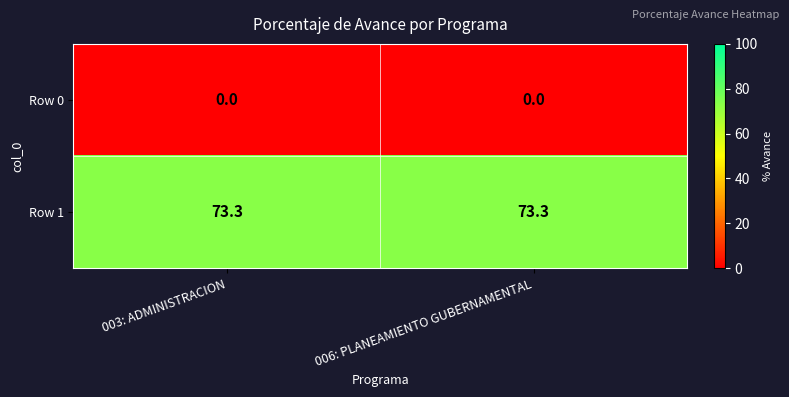

Reading left to right, what are all the values shown in this chart?

Row 0: 003: ADMINISTRACION=0.0	006: PLANEAMIENTO GUBERNAMENTAL=0.0
Row 1: 003: ADMINISTRACION=73.3	006: PLANEAMIENTO GUBERNAMENTAL=73.3